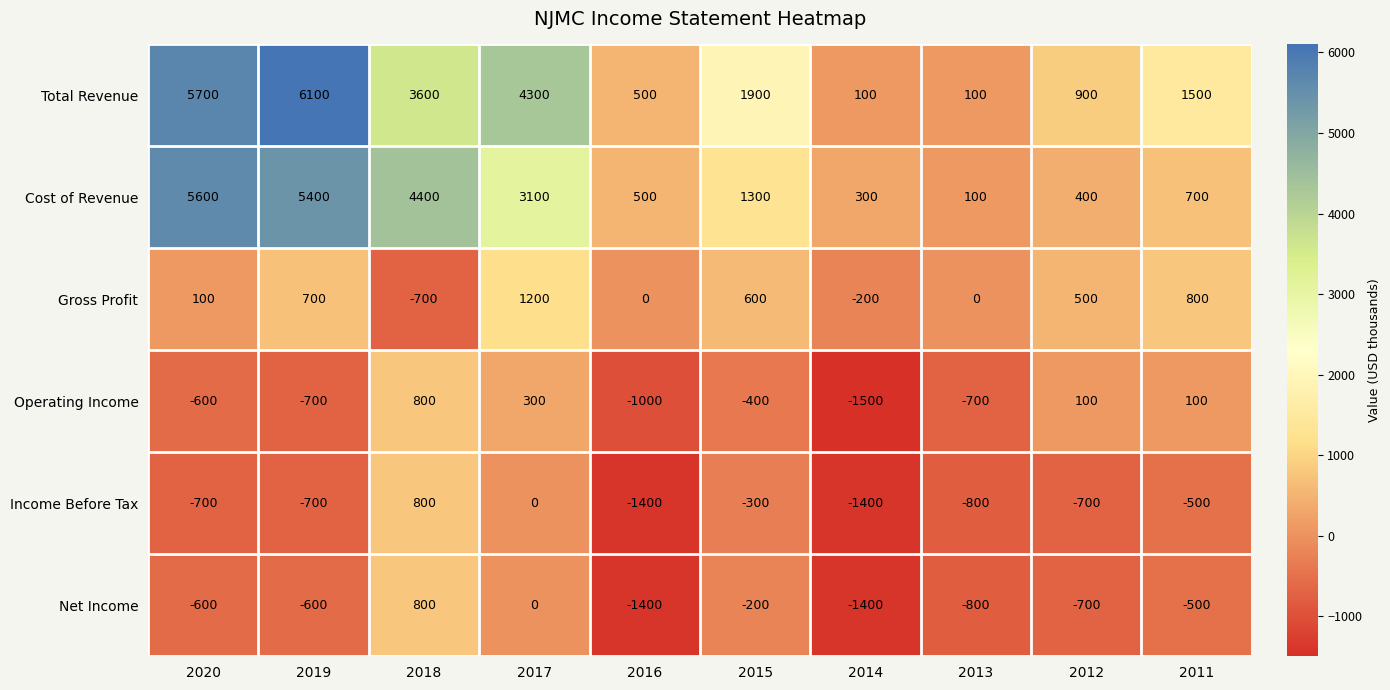

Where is Gross Profit nearest to the value 250?

2020